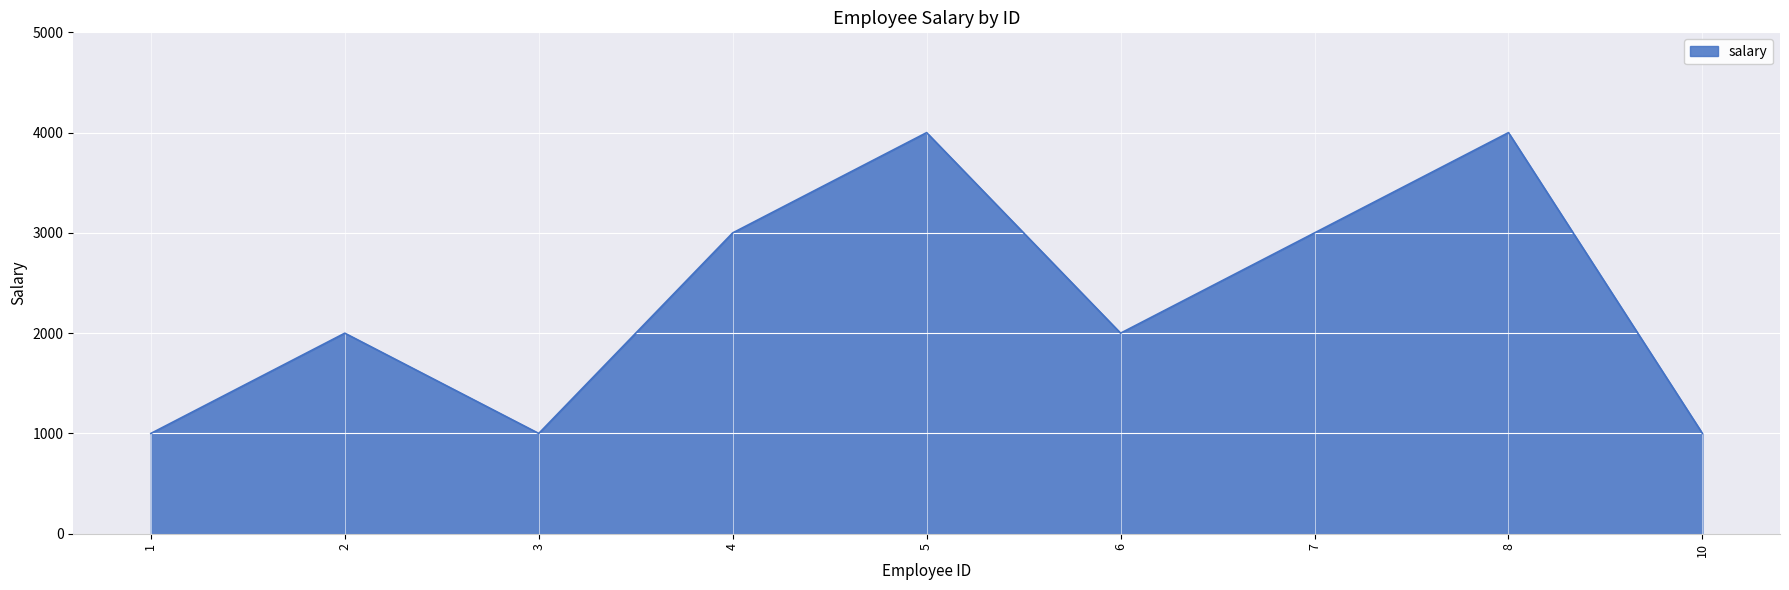

Between 4 and 8, which is larger?

8